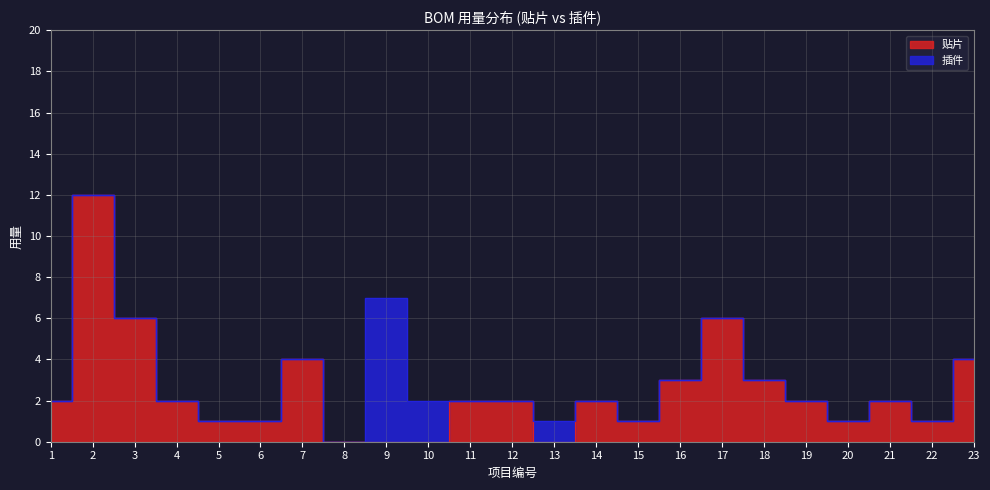

Which label corresponds to the largest value in the chart?

2